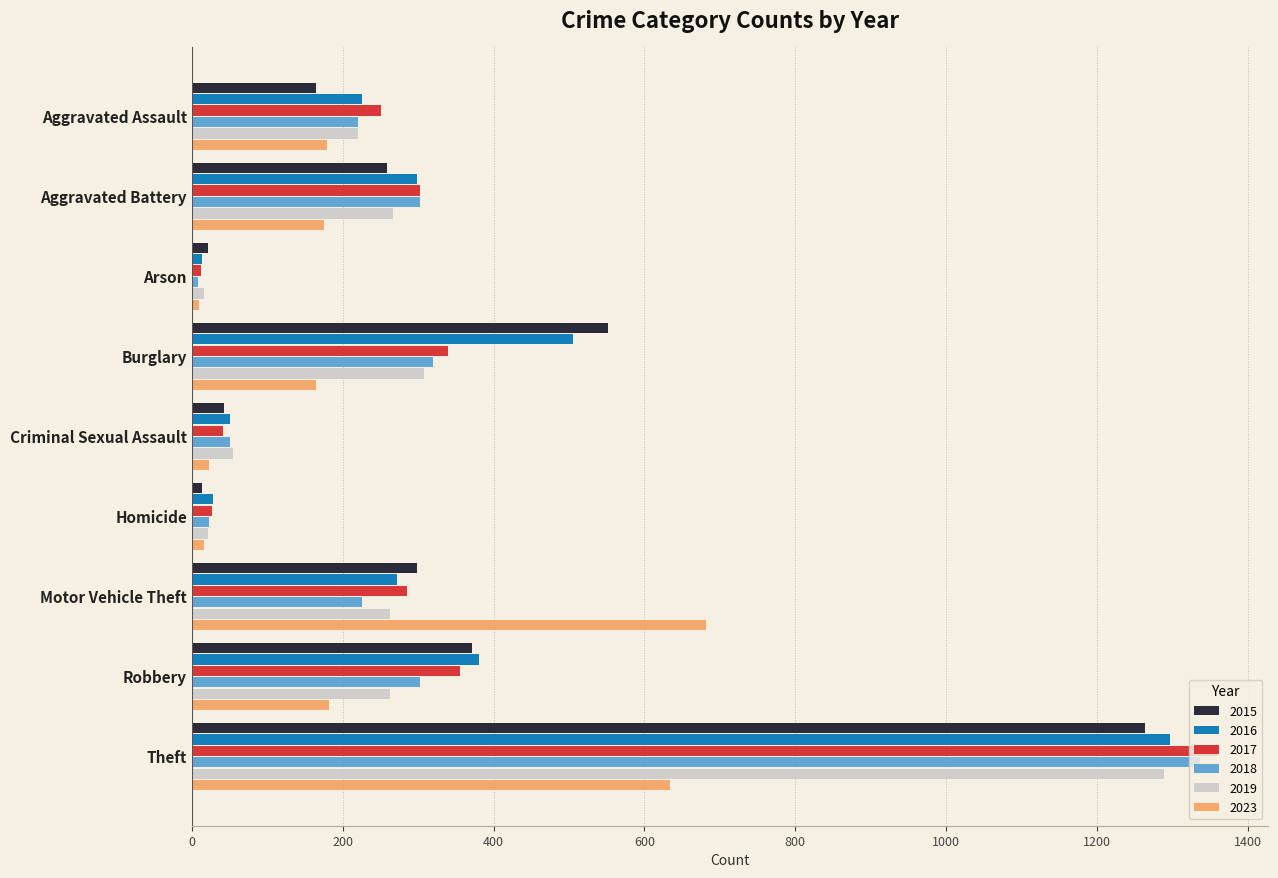

Is it true that 2019 equals 84 at Aggravated Assault?

False